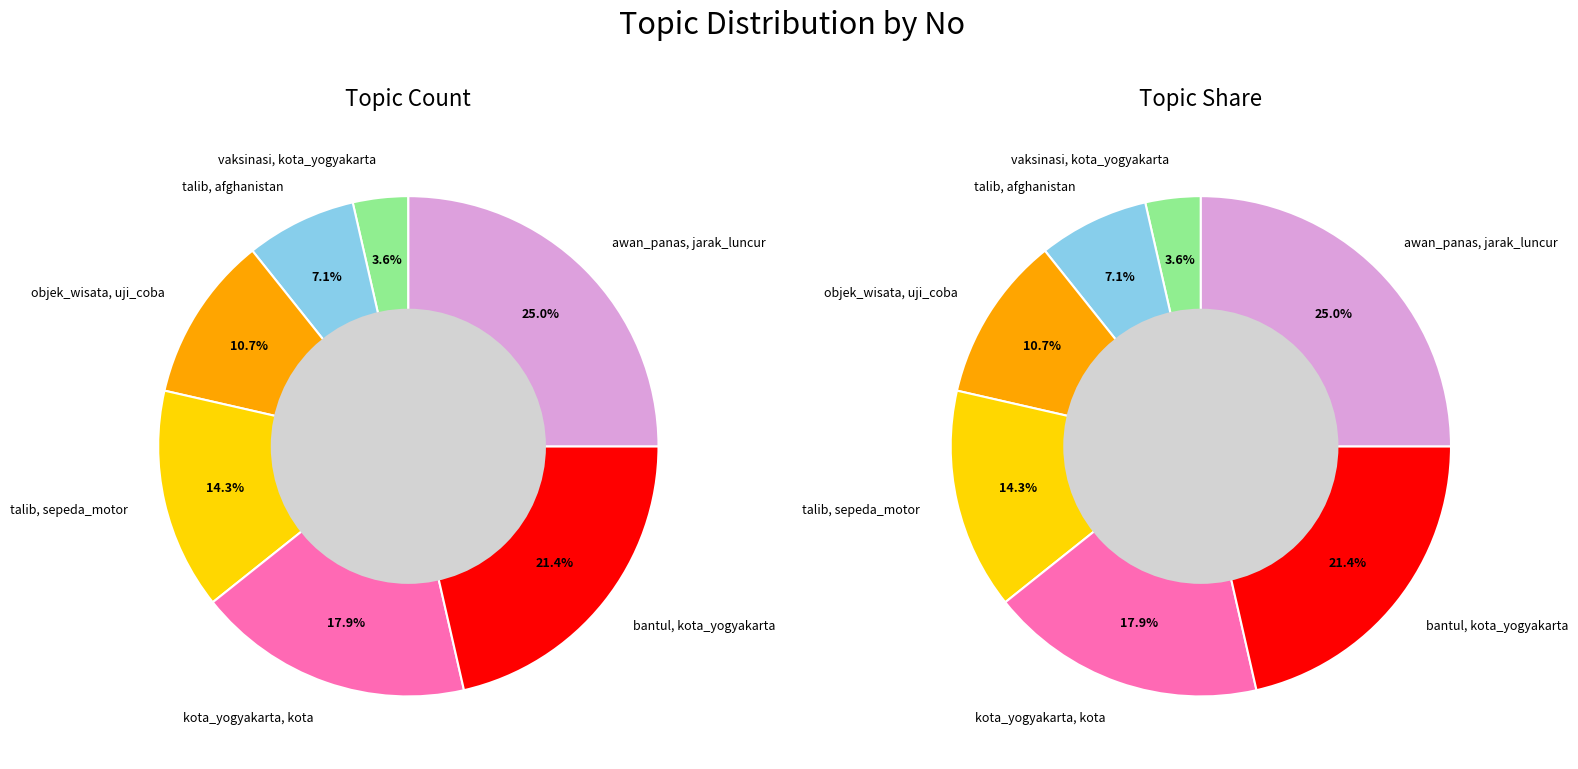

What is the change in value from vaksinasi, kota_yogyakarta to awan_panas, jarak_luncur?

+6